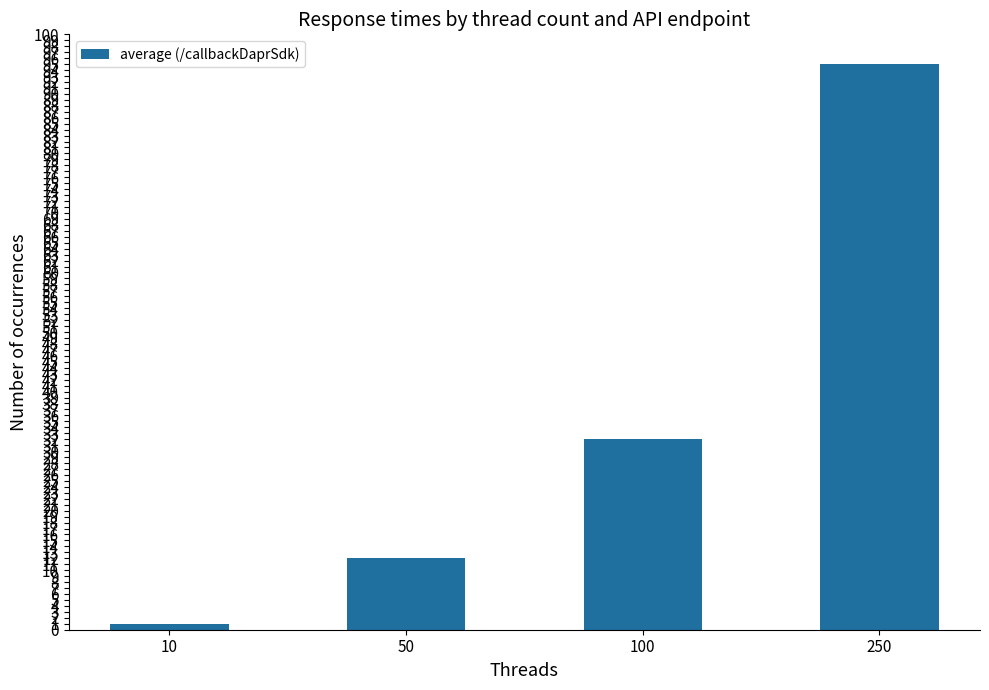

Reading left to right, list all the values displayed in this chart.

1	12	32	95